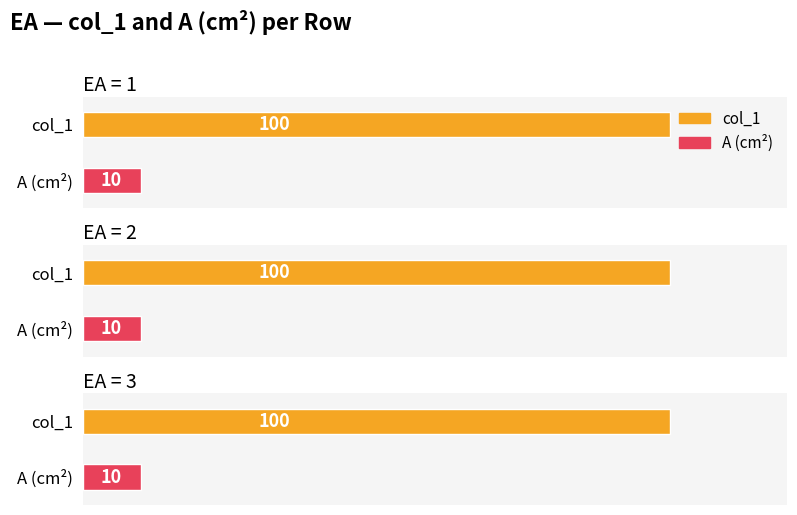

Where is A (cm^2) nearest to the value 10?

1